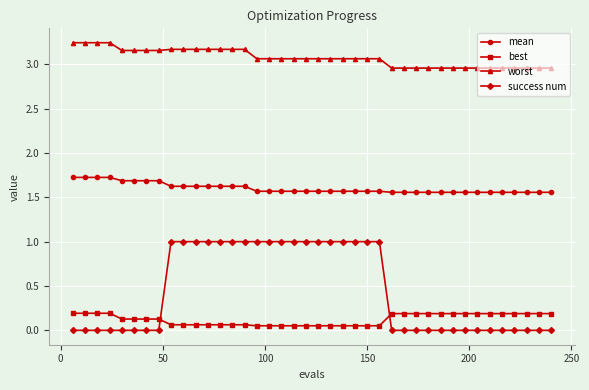

How many best values are between 0 and 1?

40